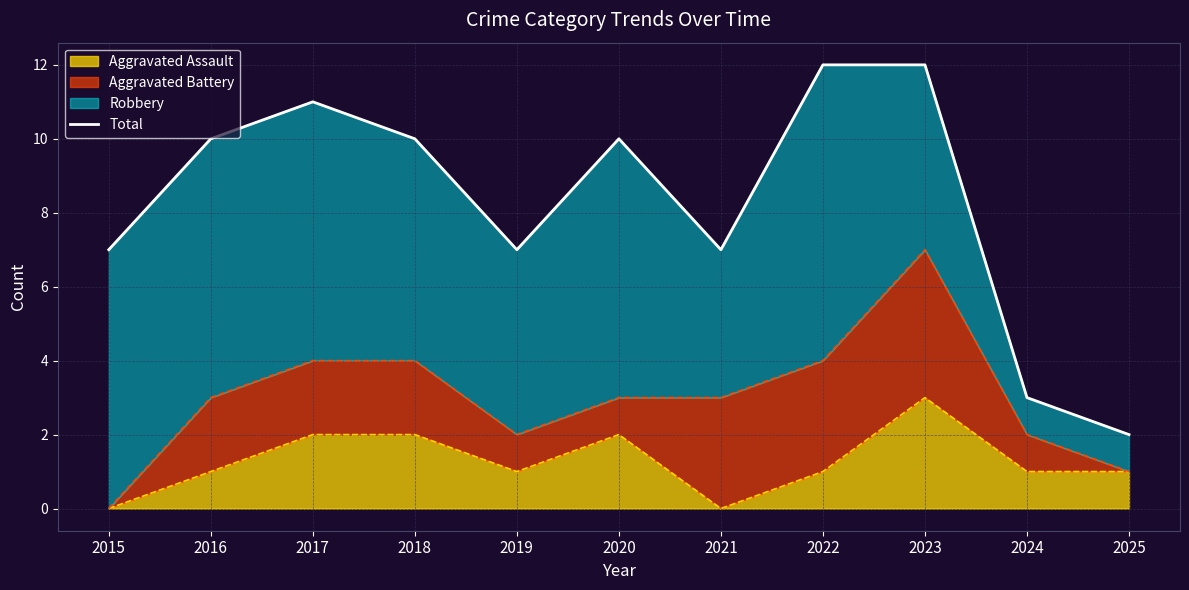

True or false: the data shows 4 at 2024.

False